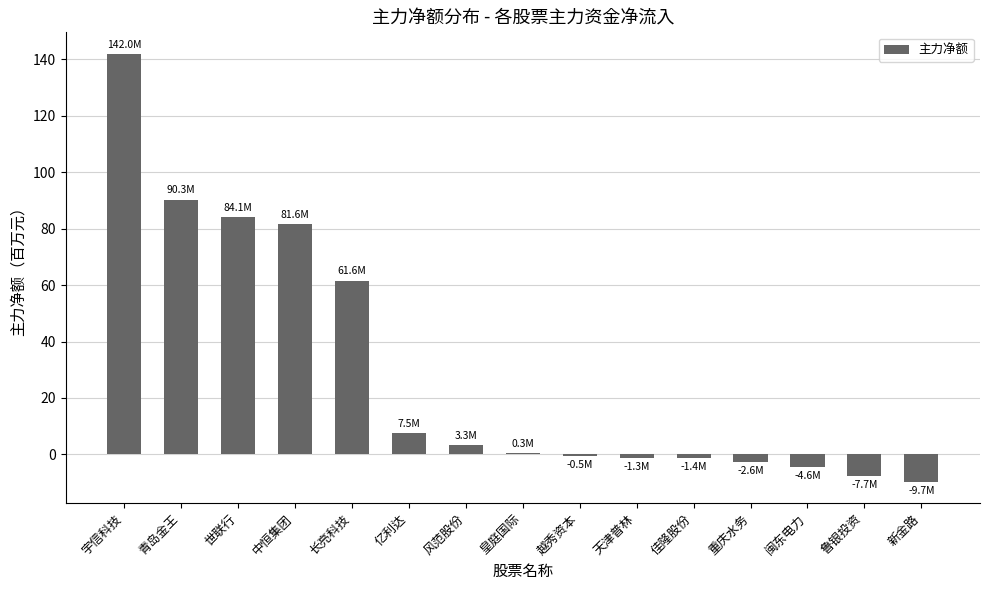

What is the greatest value displayed?

142.0